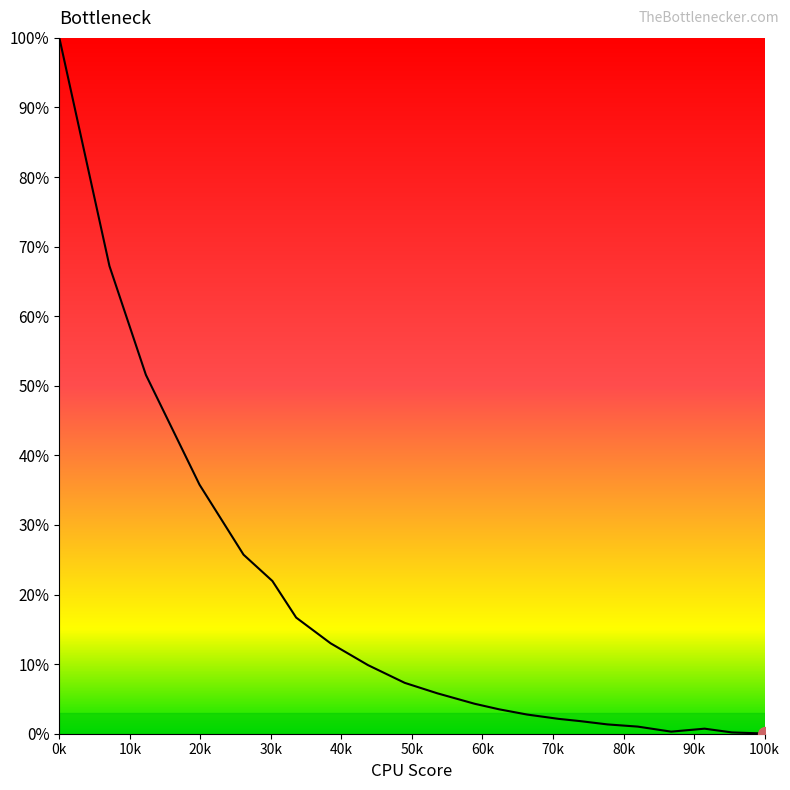

Count the number of data series in this chart.

1